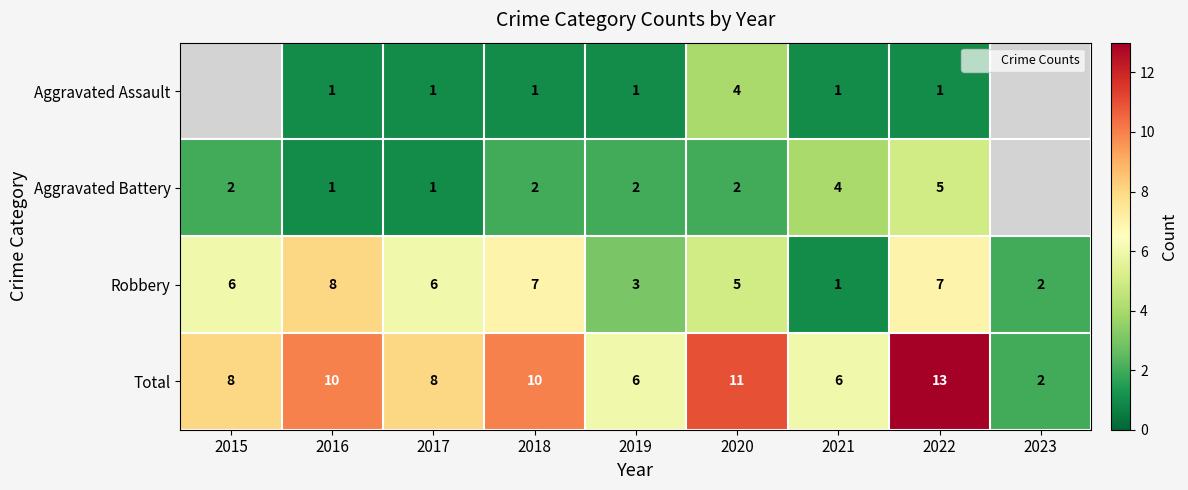

What is the difference between the maximum and minimum values in the Aggravated Battery series?

4.0